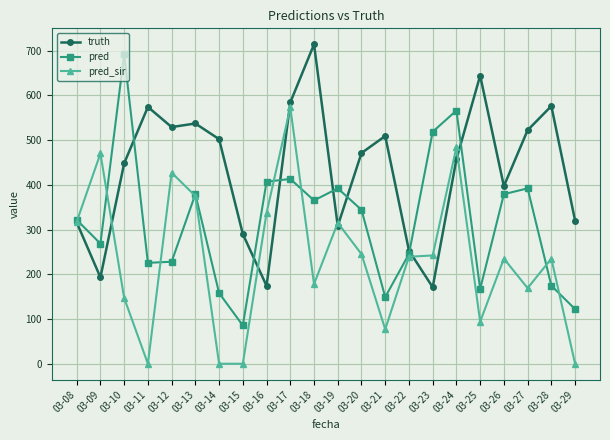

Does the chart have visible grid lines?

Yes